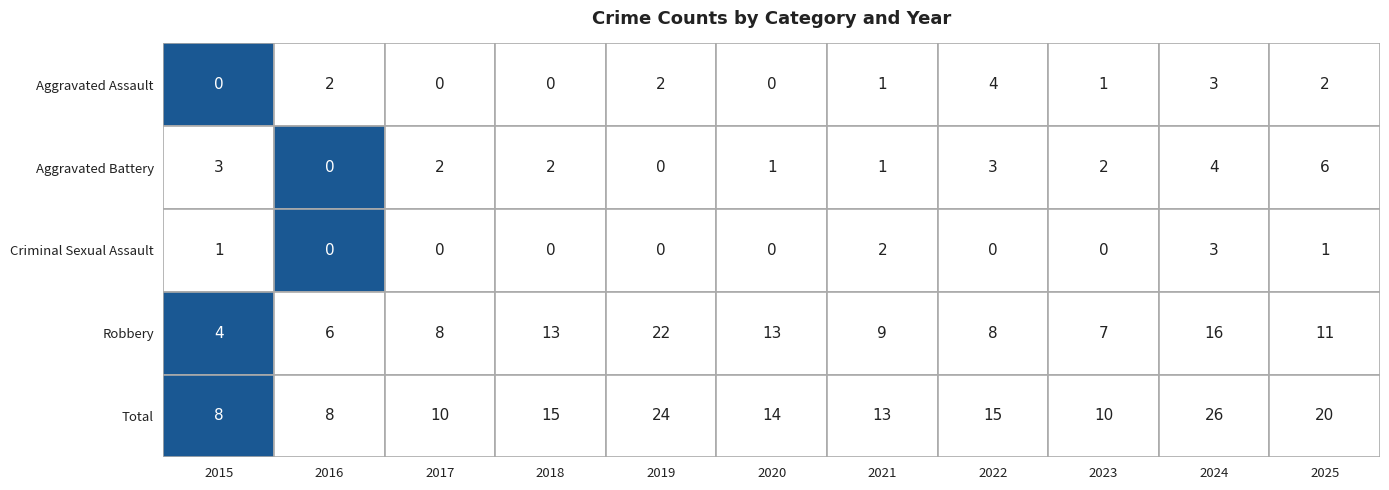

What is the difference between the Aggravated Battery values at 2020 and 2022?

2